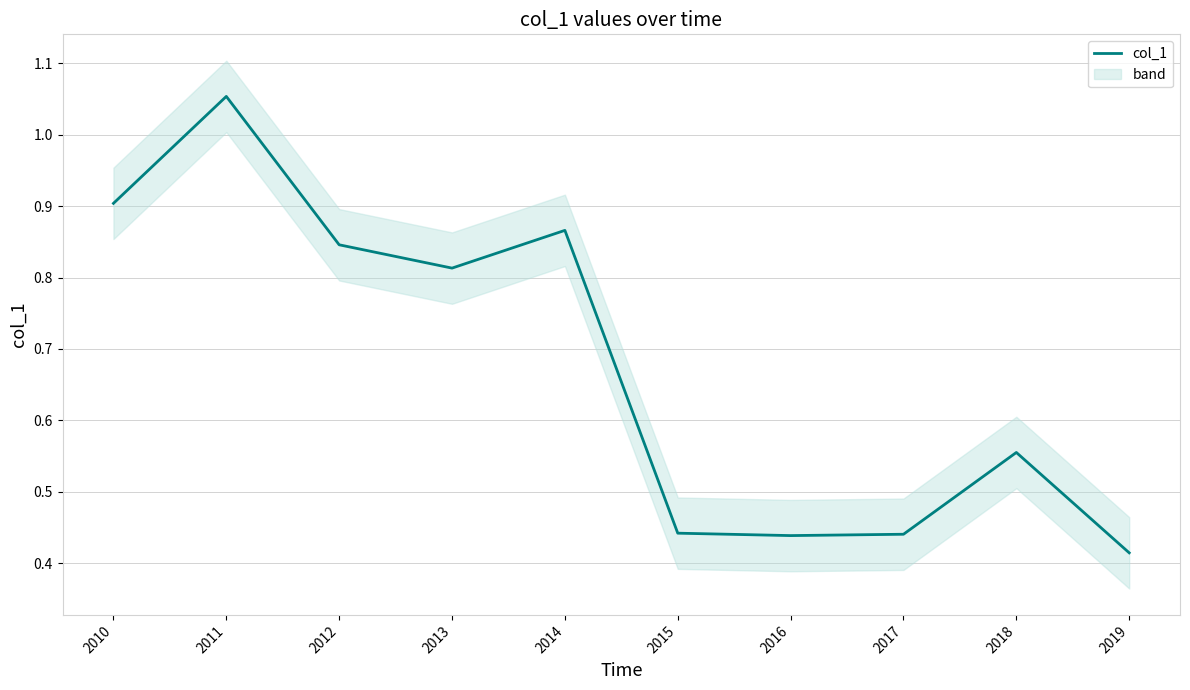

How many points are higher than both their immediate neighbors (excluding endpoints)?

3